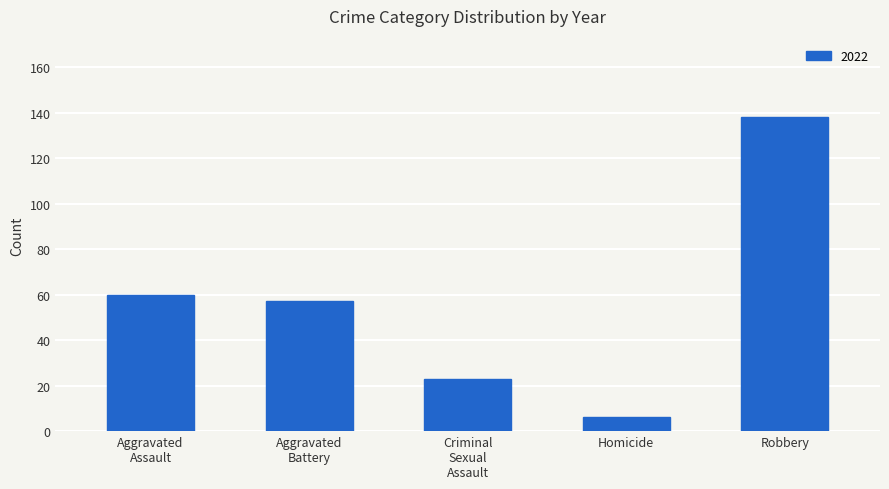

Reading left to right, transcribe all the data shown in this chart.

60	57	23	6	138